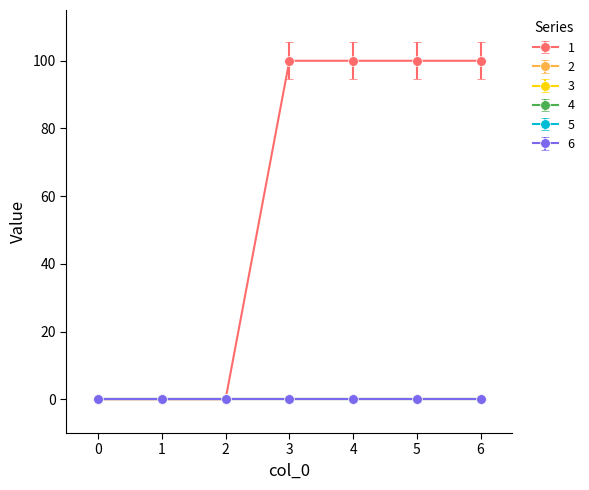

True or false: 3 and 5 cross at least once.

False